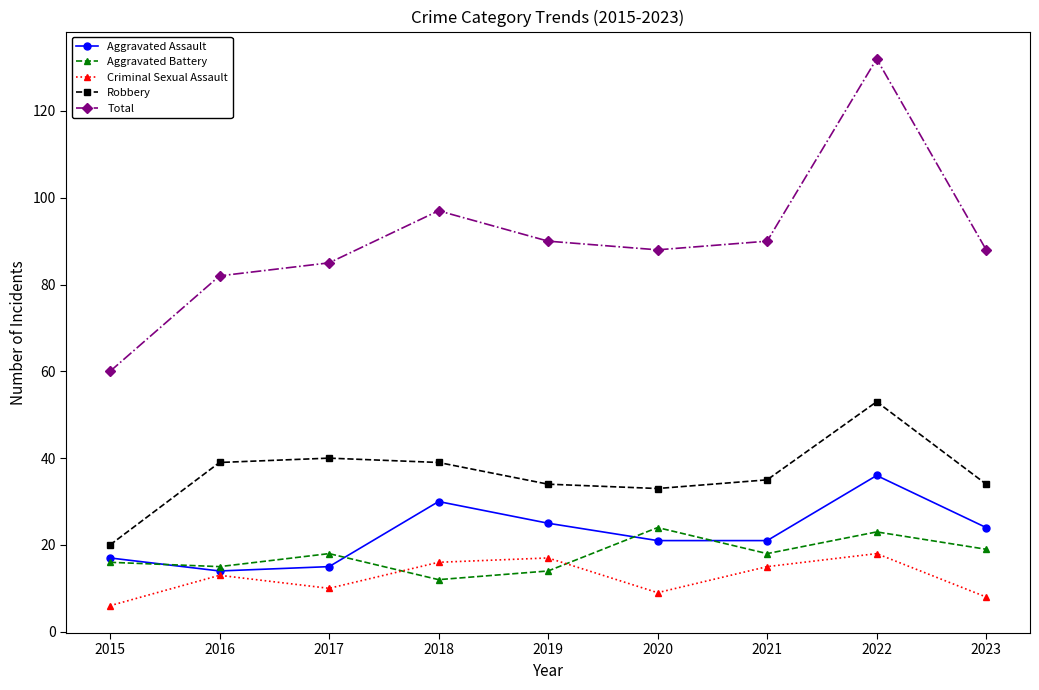

Reading left to right, what are all the values shown in this chart?

Aggravated Assault: 2015=17	2016=14	2017=15	2018=30	2019=25	2020=21	2021=21	2022=36	2023=24
Aggravated Battery: 2015=16	2016=15	2017=18	2018=12	2019=14	2020=24	2021=18	2022=23	2023=19
Criminal Sexual Assault: 2015=6	2016=13	2017=10	2018=16	2019=17	2020=9	2021=15	2022=18	2023=8
Robbery: 2015=20	2016=39	2017=40	2018=39	2019=34	2020=33	2021=35	2022=53	2023=34
Total: 2015=60	2016=82	2017=85	2018=97	2019=90	2020=88	2021=90	2022=132	2023=88